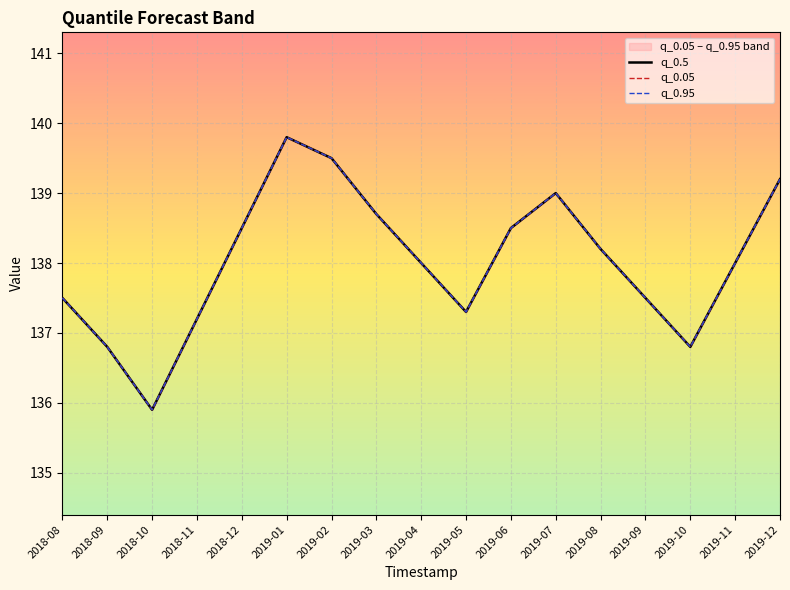

Between 2019-02 and 2019-07, which is larger?

2019-02